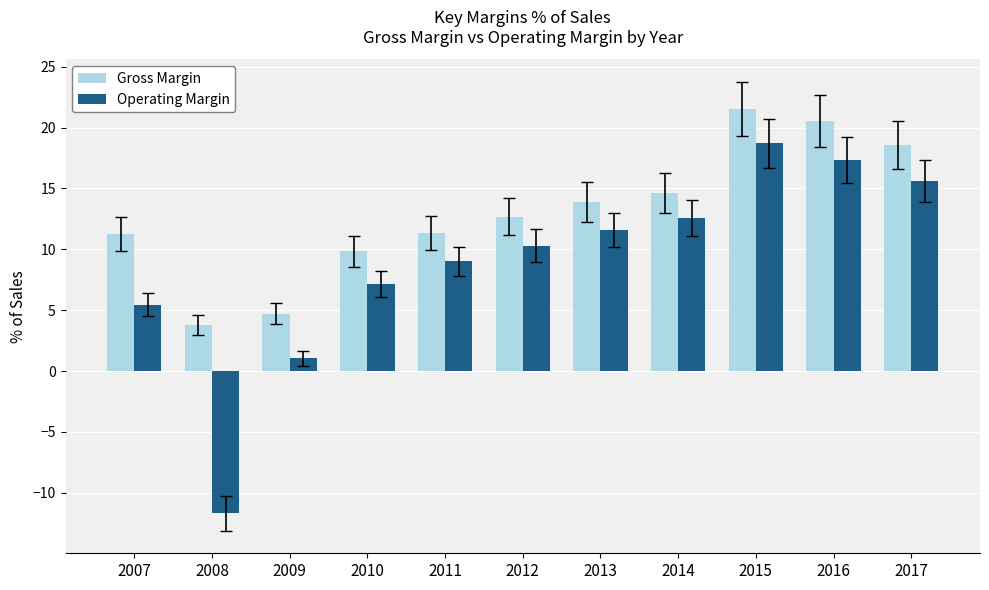

What are all the series names shown in the legend?

Gross Margin, Operating Margin